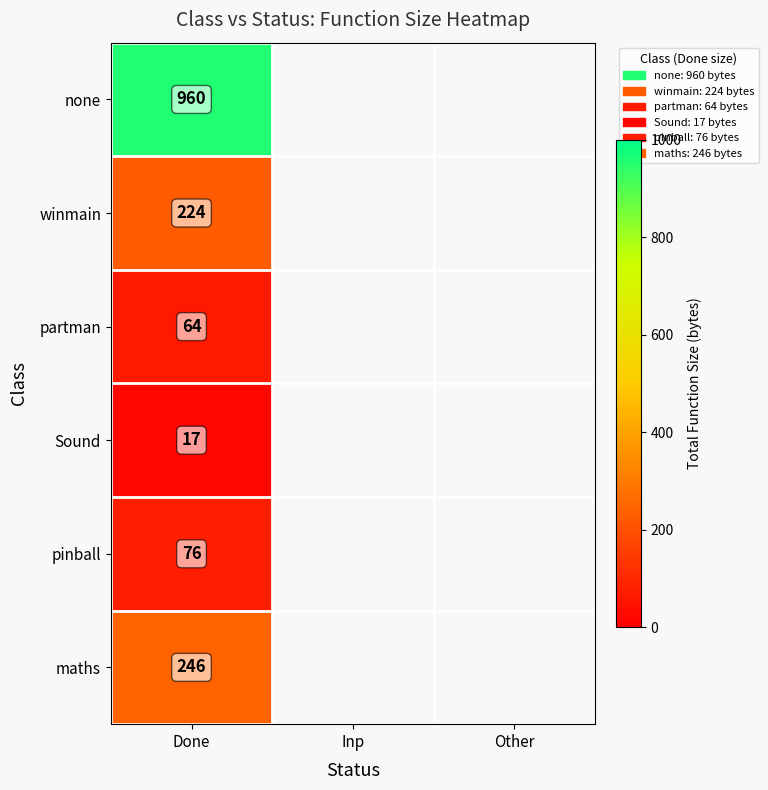

True or false: maths has a value of 246 at Done.

True